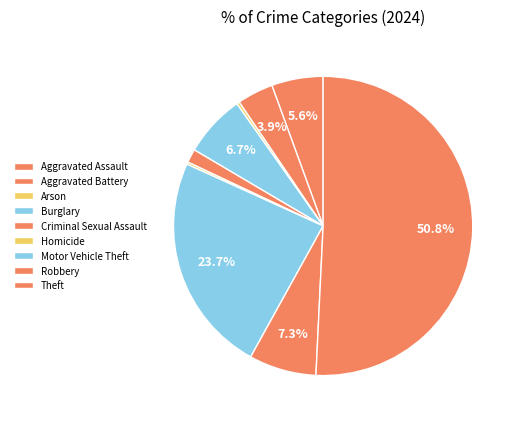

To the nearest percent, what is the combined percentage of Theft and Aggravated Battery?

55%